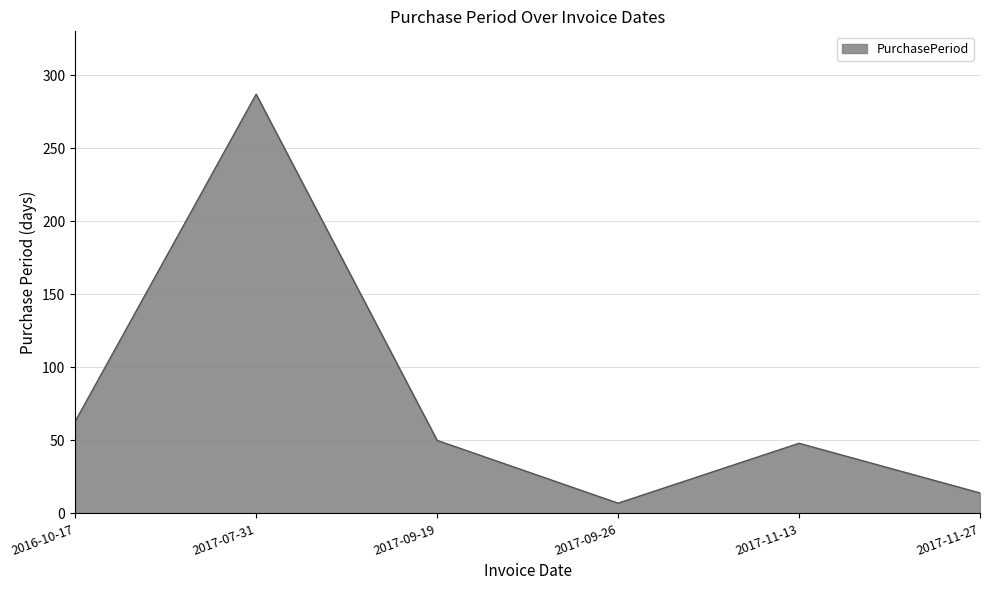

What position from the right is 2017-09-26?

3